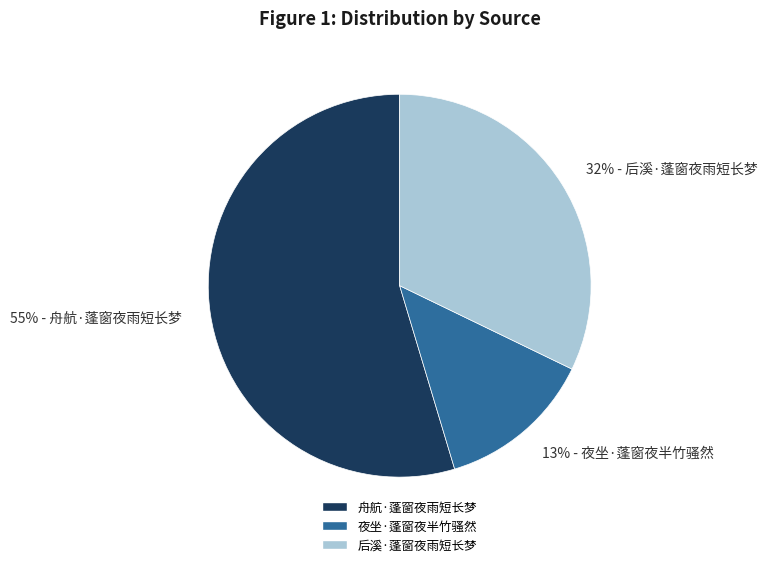

To the nearest percent, what portion does 32% - 后溪·蓬窗夜雨短长梦 represent?

32%